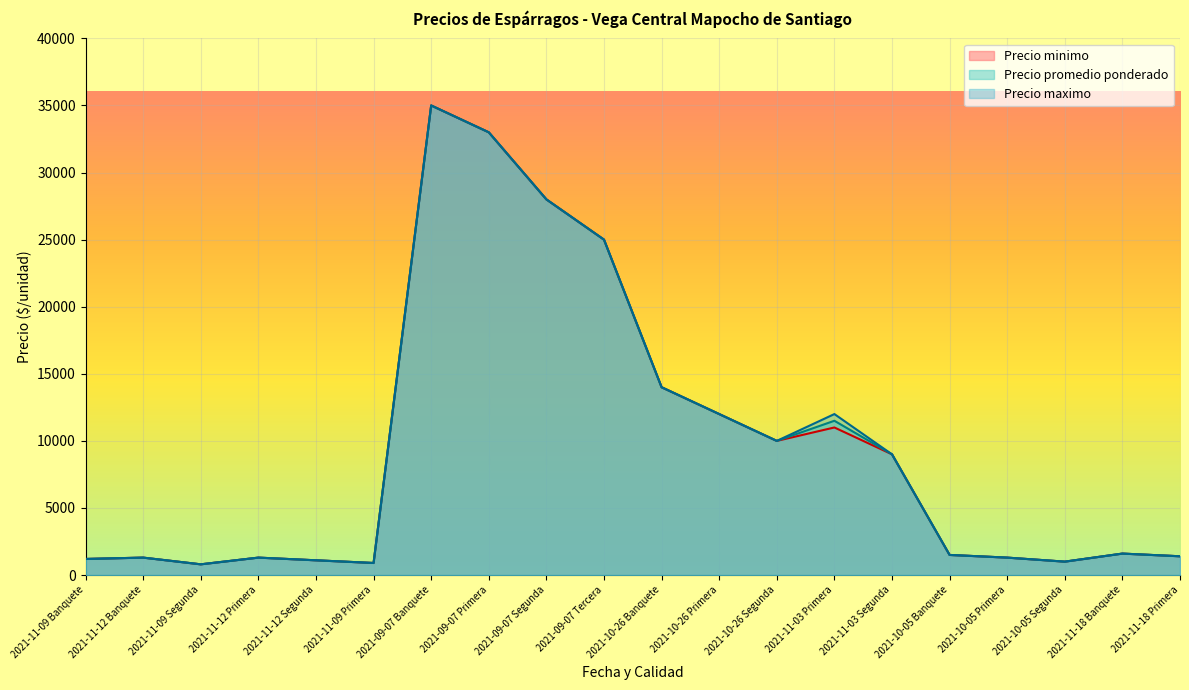

Rank the series by their average value, from lowest to highest.

Precio minimo, Precio promedio ponderado, Precio maximo